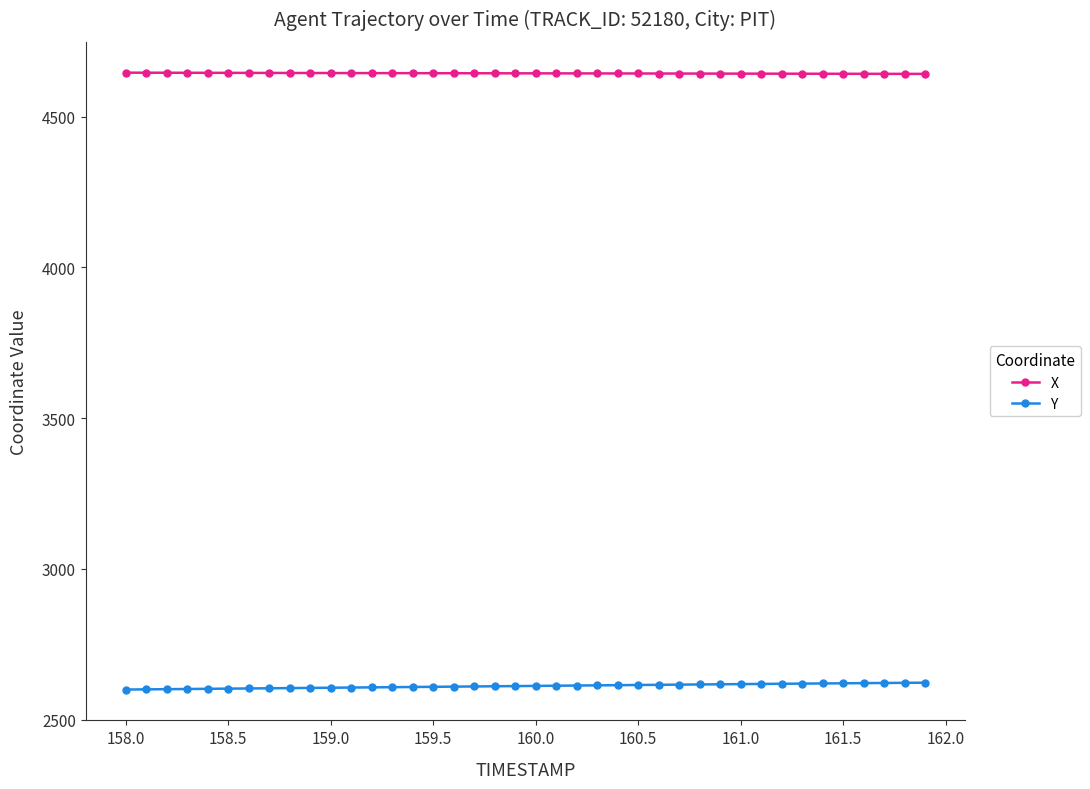

What is the difference between the maximum and minimum values in the X series?

4.1